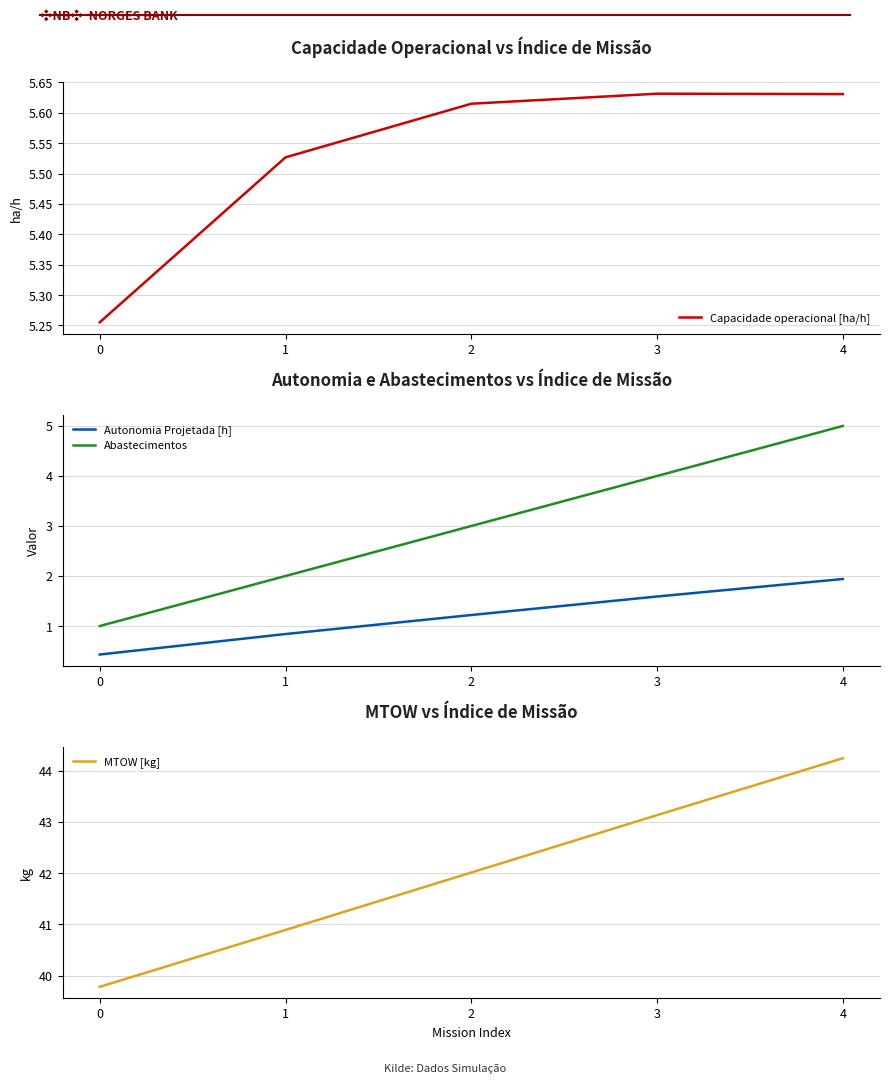

Reading left to right, list all the values displayed in this chart.

Capacidade operacional [ha/h]: 5.3	5.5	5.6	5.6	5.6
Autonomia Projetada [h]: 0.4	0.8	1.2	1.6	1.9
Abastecimentos: 1.0	2.0	3.0	4.0	5.0
MTOW [kg]: 39.8	40.9	42.0	43.1	44.2